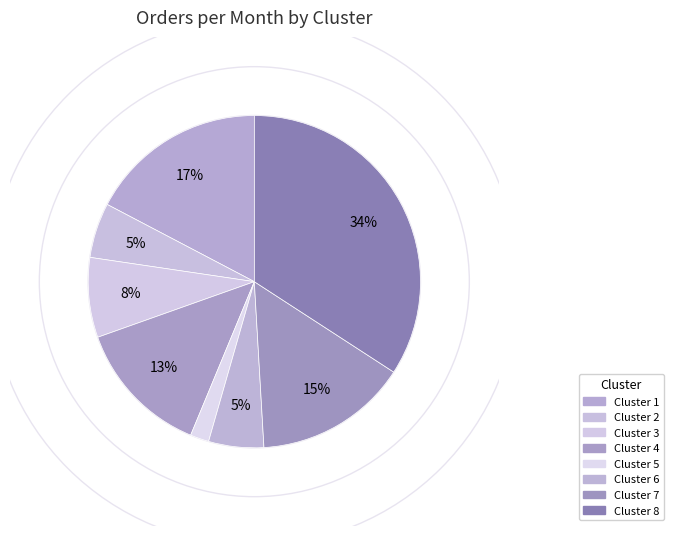

How many slices are in this pie chart?

8